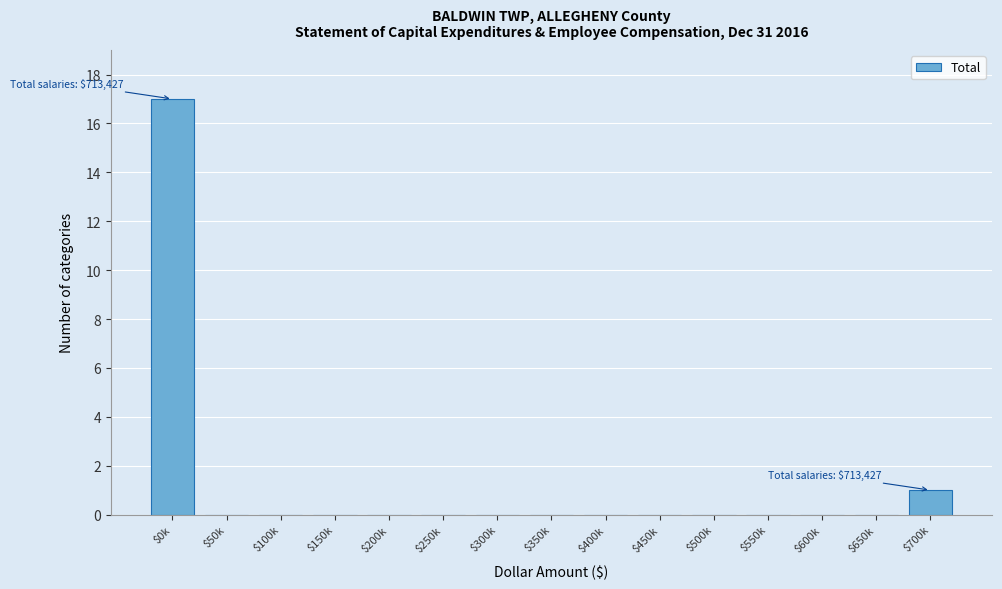

At which category does the chart reach its peak across all series?

$0k